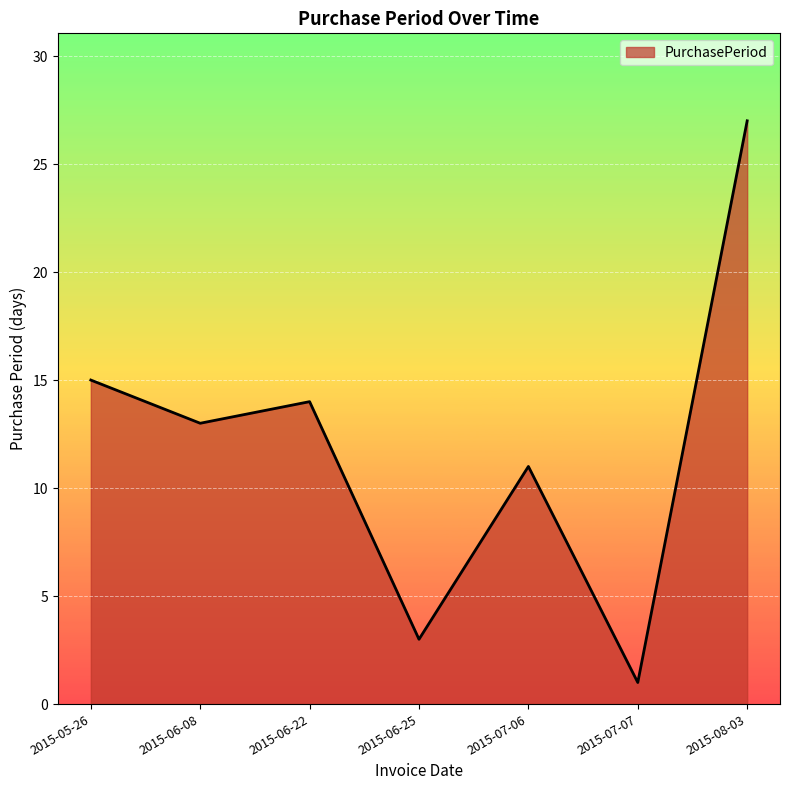

Rank the categories by value from highest to lowest.

2015-08-03, 2015-05-26, 2015-06-22, 2015-06-08, 2015-07-06, 2015-06-25, 2015-07-07